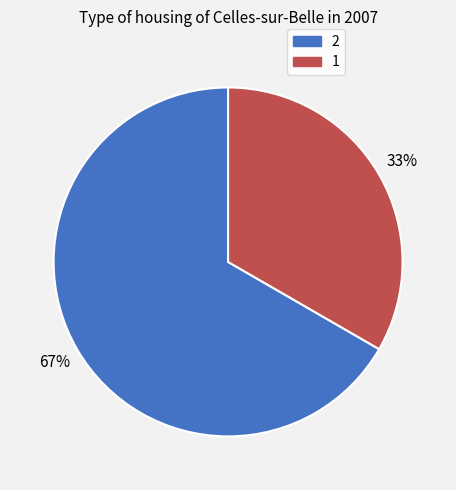

To the nearest percent, what is the combined percentage of 1 and 2?

100%